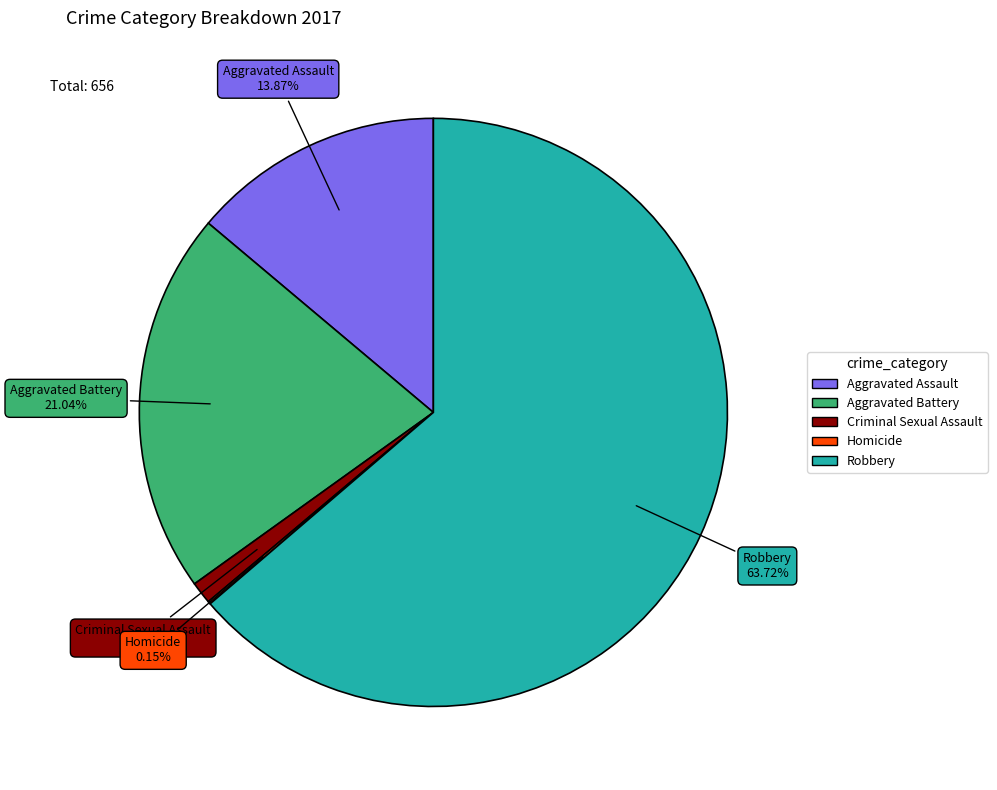

Is there a majority slice in this chart?

Yes